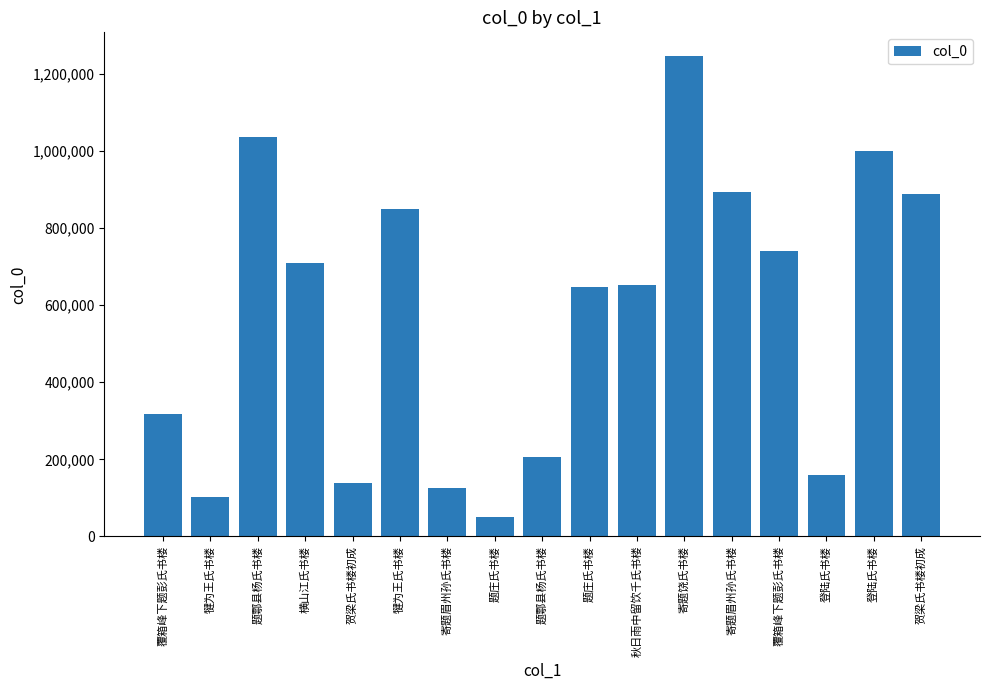

How many distinct data groups are displayed?

1